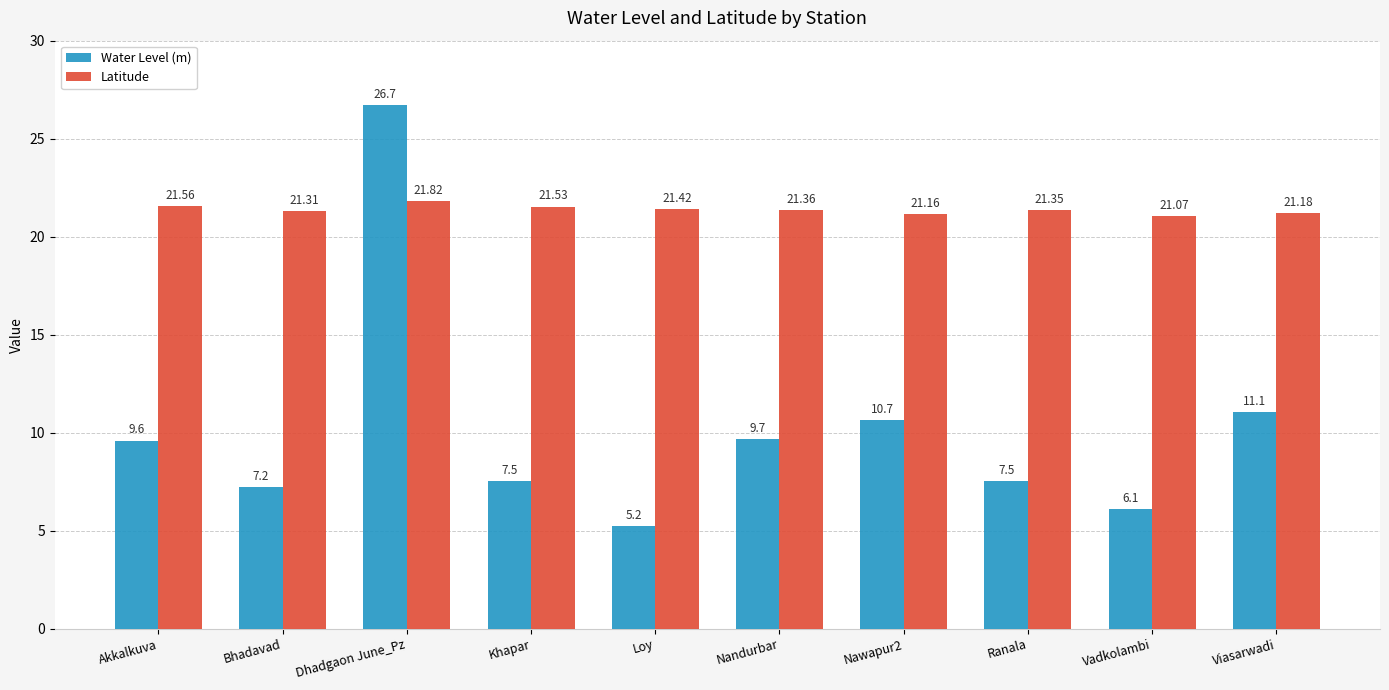

Where is Water Level (m) nearest to the value 15?

Viasarwadi